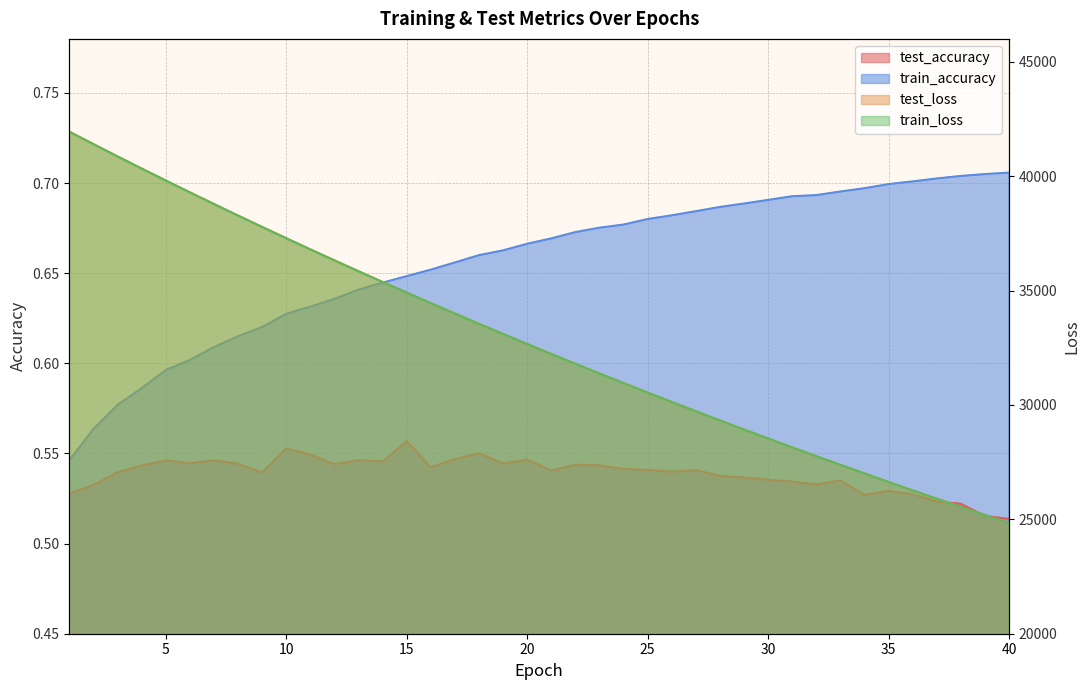

At which category does the chart reach its minimum across all series?

40